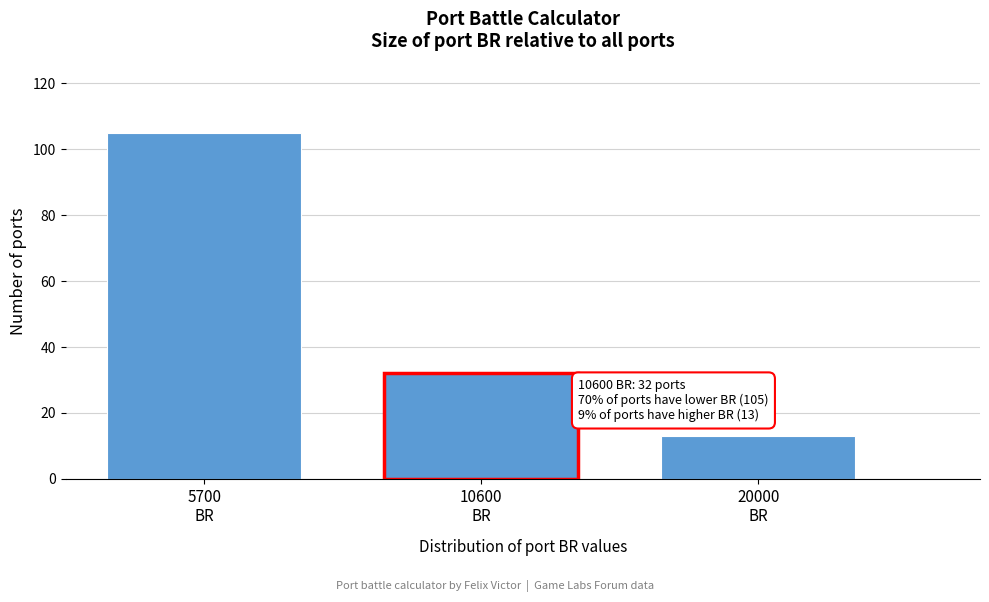

Reading right to left, transcribe all the data shown in this chart.

13	32	105